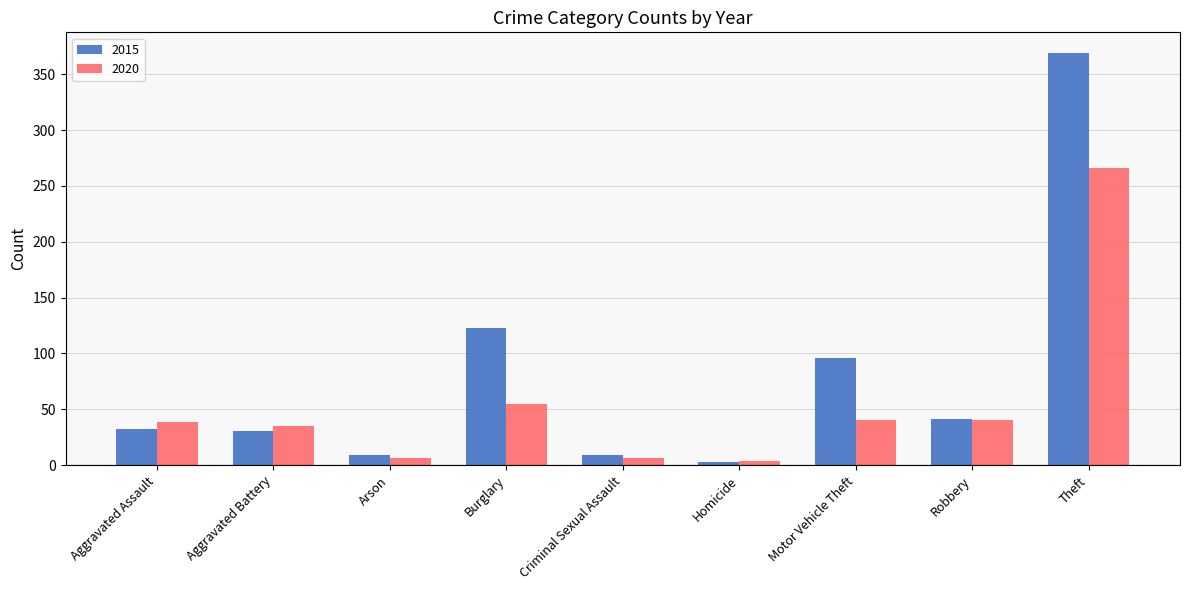

What is the label of the 5th bar from the right?

Criminal Sexual Assault